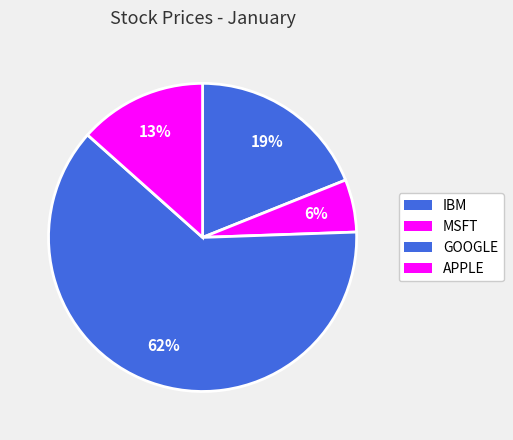

What portion of the pie excludes GOOGLE?

37.9%